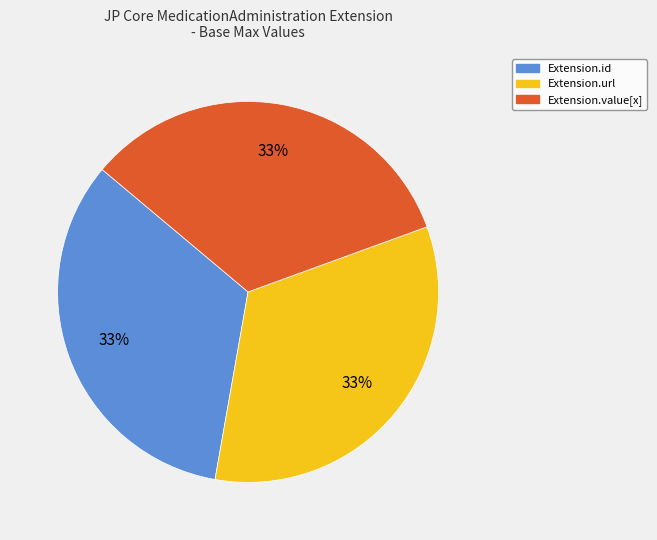

Is there any slice that represents more than half of the pie?

No